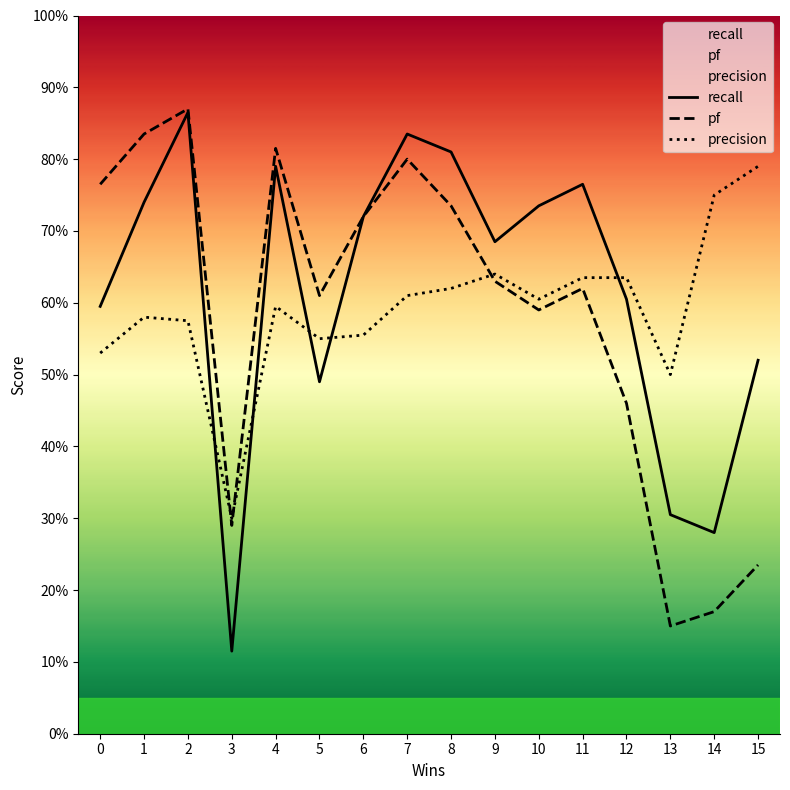

Reading left to right, transcribe all the data shown in this chart.

recall: 0.6	0.7	0.9	0.1	0.8	0.5	0.7	0.8	0.8	0.7	0.7	0.8	0.6	0.3	0.3	0.5
pf: 0.8	0.8	0.9	0.3	0.8	0.6	0.7	0.8	0.7	0.6	0.6	0.6	0.5	0.2	0.2	0.2
precision: 0.5	0.6	0.6	0.3	0.6	0.6	0.6	0.6	0.6	0.6	0.6	0.6	0.6	0.5	0.8	0.8